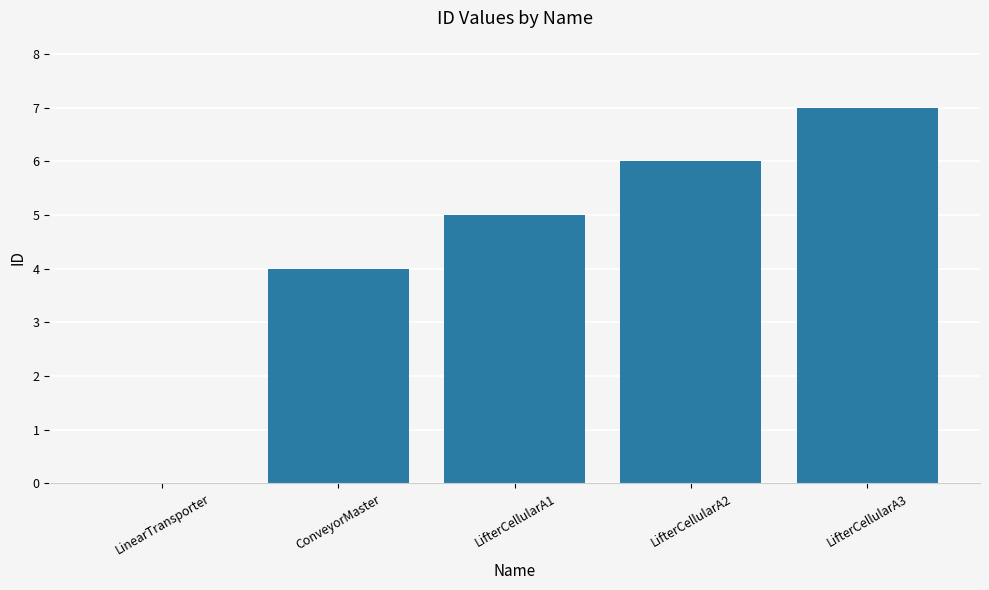

Between LifterCellularA3 and LinearTransporter, which is larger?

LifterCellularA3